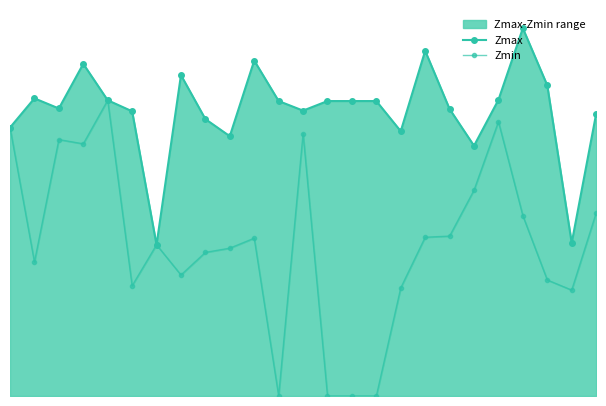

At which label does Zmax first exceed 1?

1